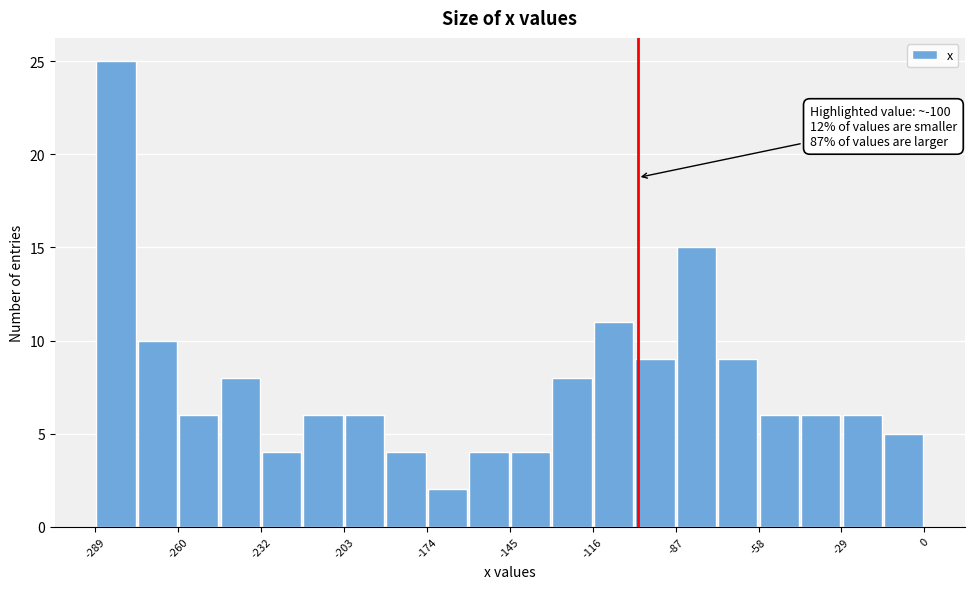

Around what value on the x-axis is the tallest bar? Give the approximate position of its centre, as read against the axis.

-280